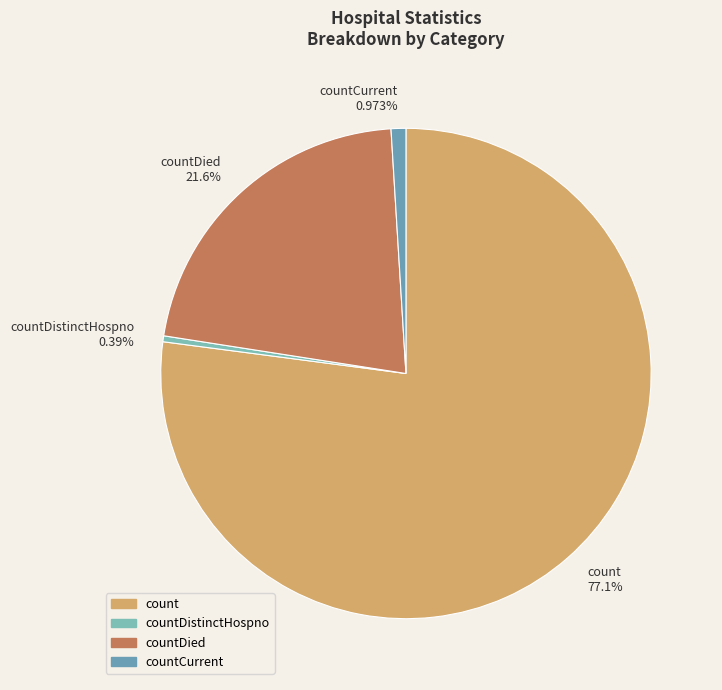

Is it true that countDied is 22% of the pie?

True